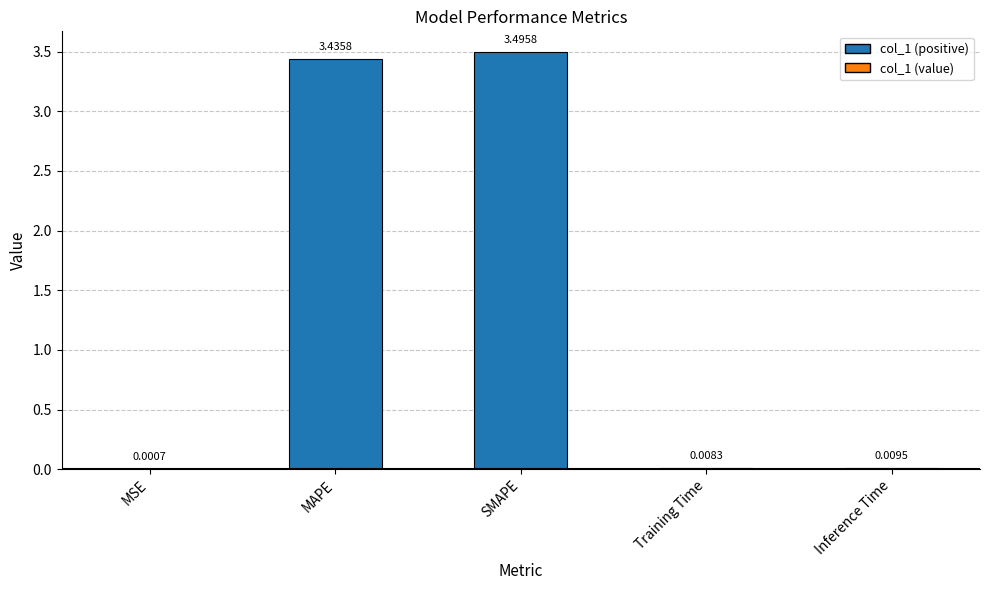

What is the sum of the values at SMAPE and Training Time?

3.5